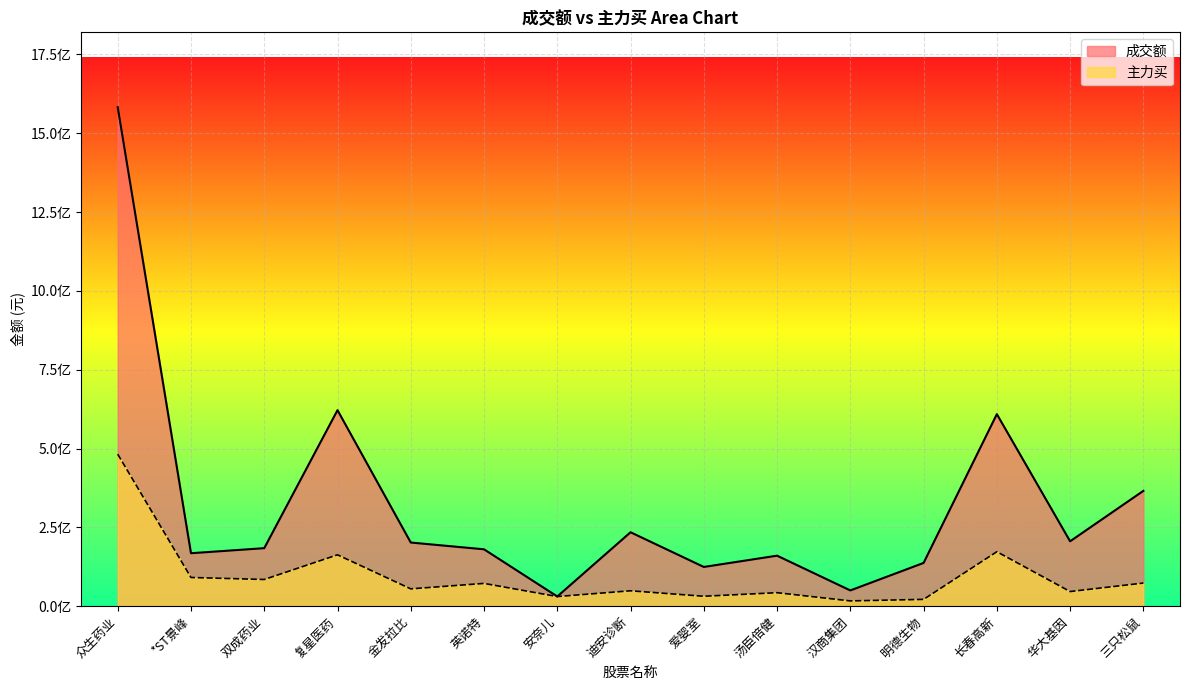

How many data points in 主力买 are less than 54948889?

7